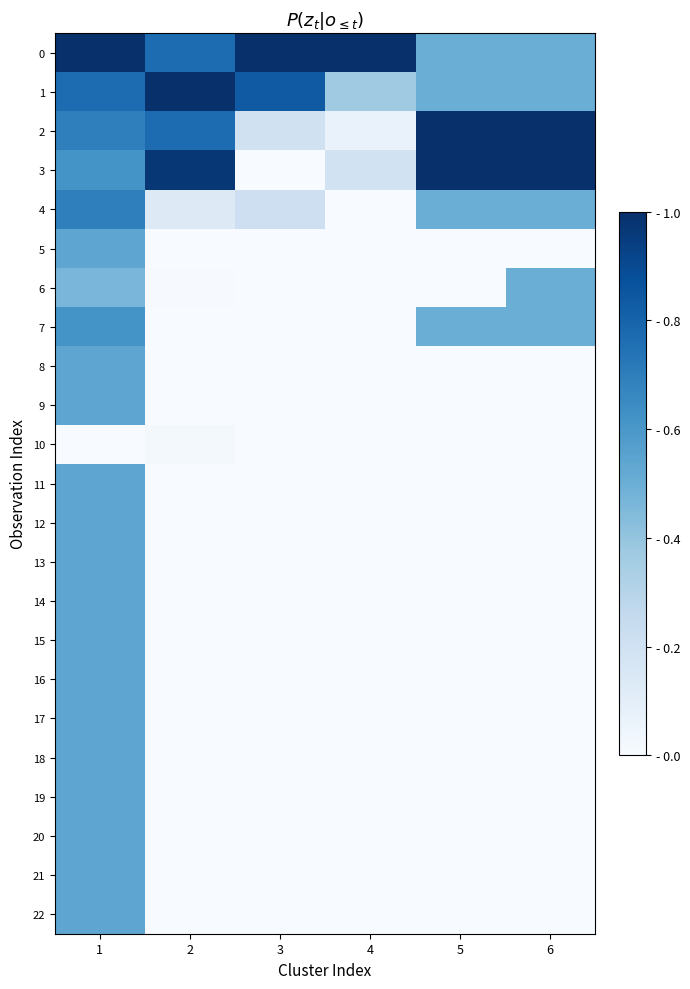

At which category does the chart reach its peak across all series?

1